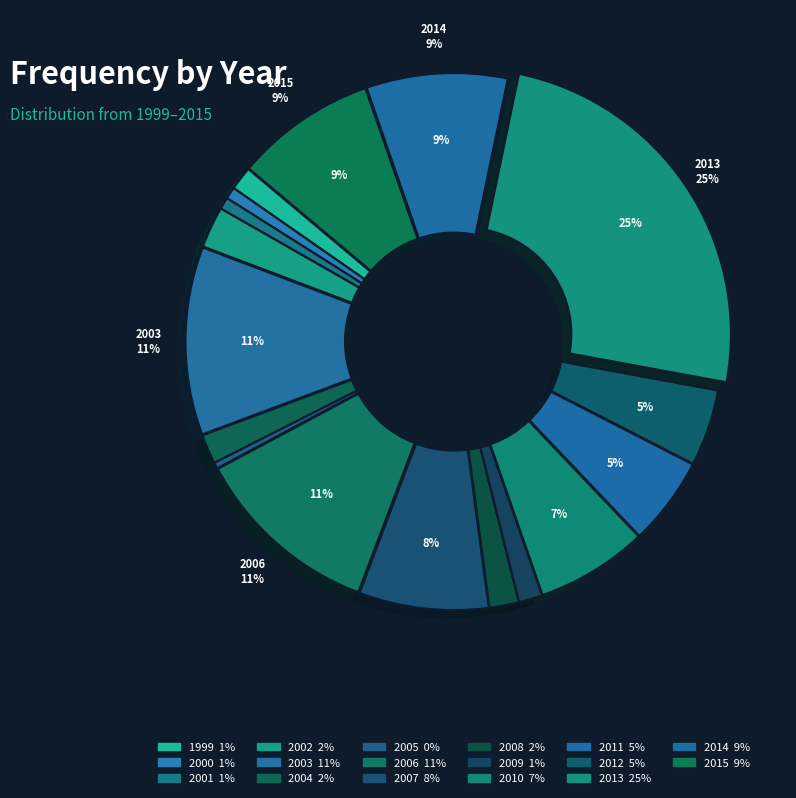

Does any single category account for the majority?

No